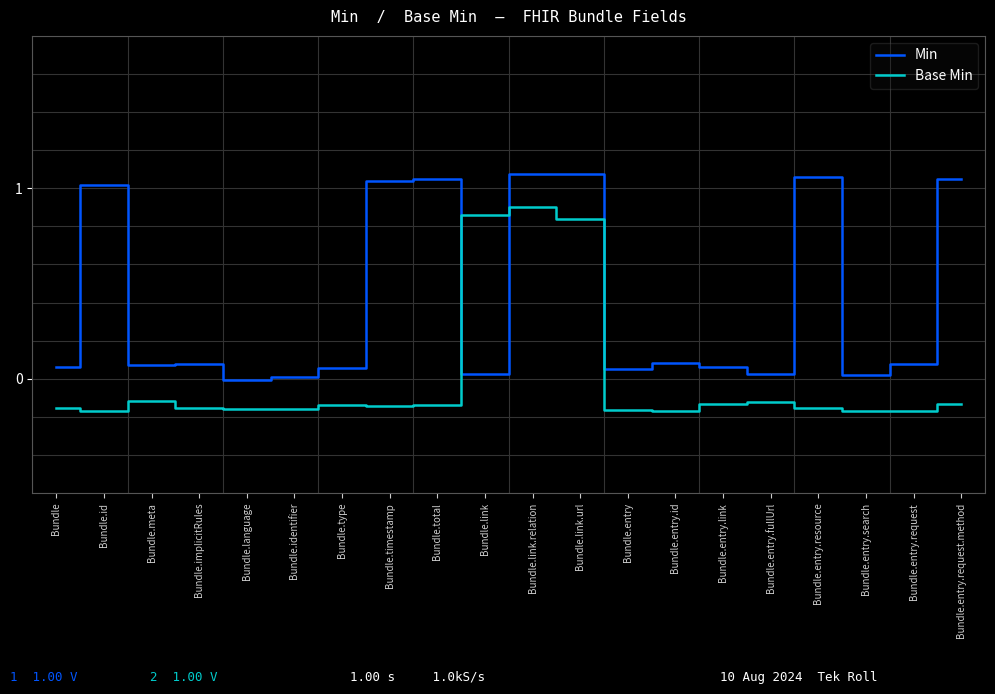

At which category is the sum across all series the highest?

Bundle.link.relation